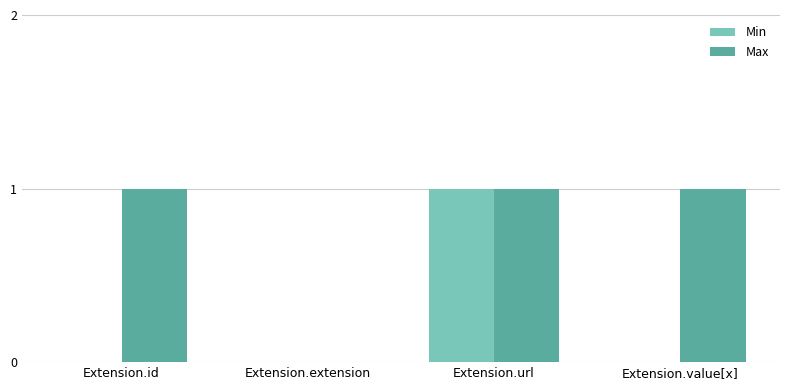

Which category has the highest value in the Min series?

Extension.url